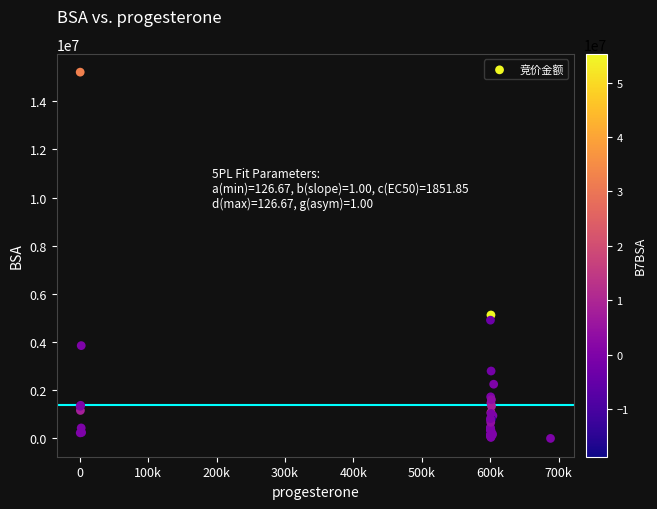

What Y value in the scatter plot is closest to 7605234?

5124540